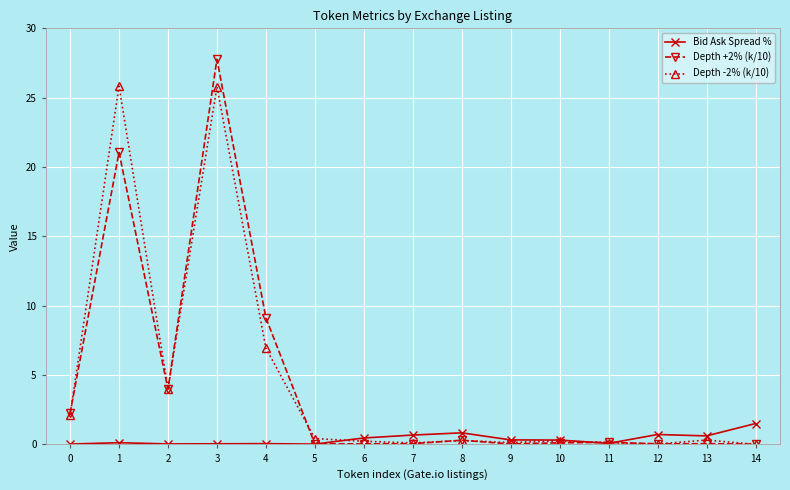

At which category is the sum across all series the highest?

3